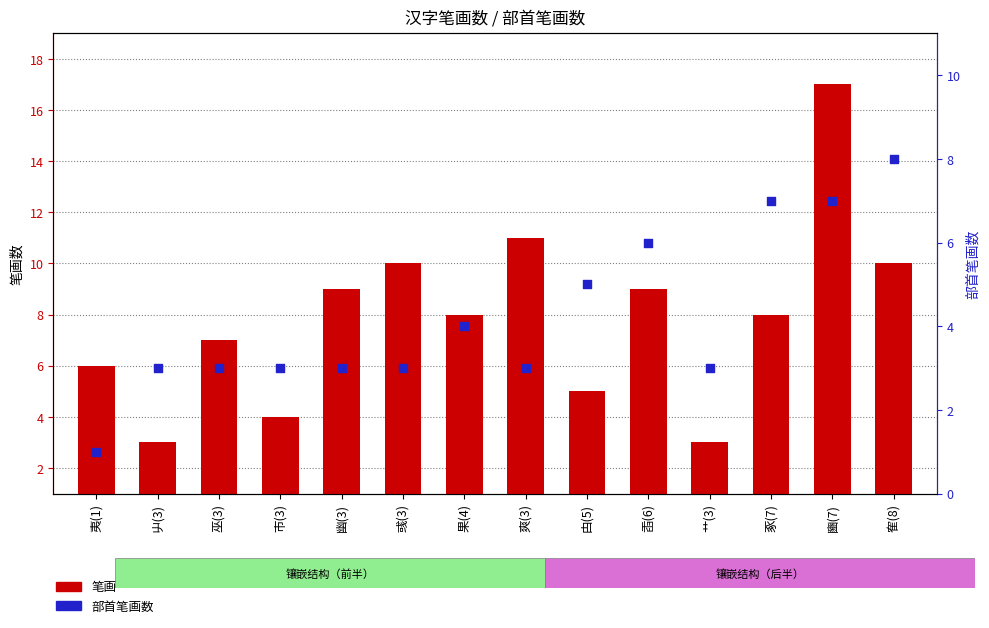

At which category is the sum across all series the highest?

豳(7)